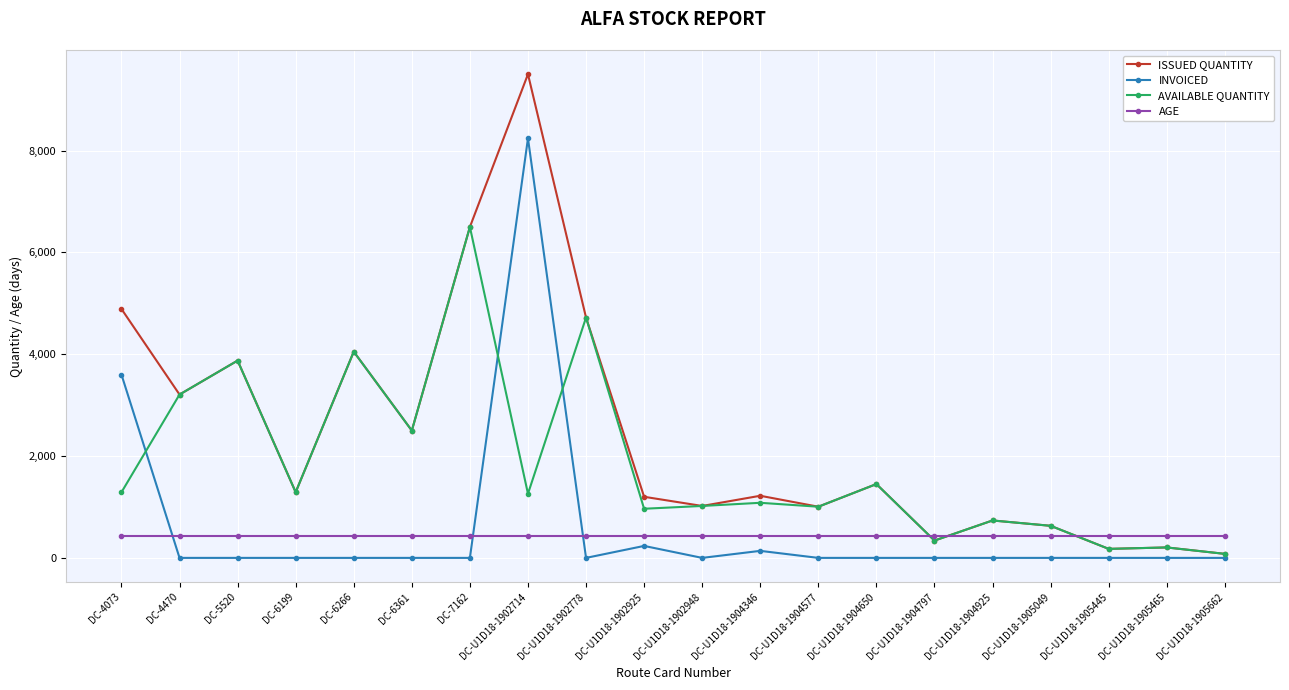

At which label is INVOICED closest to 4120?

DC-4073